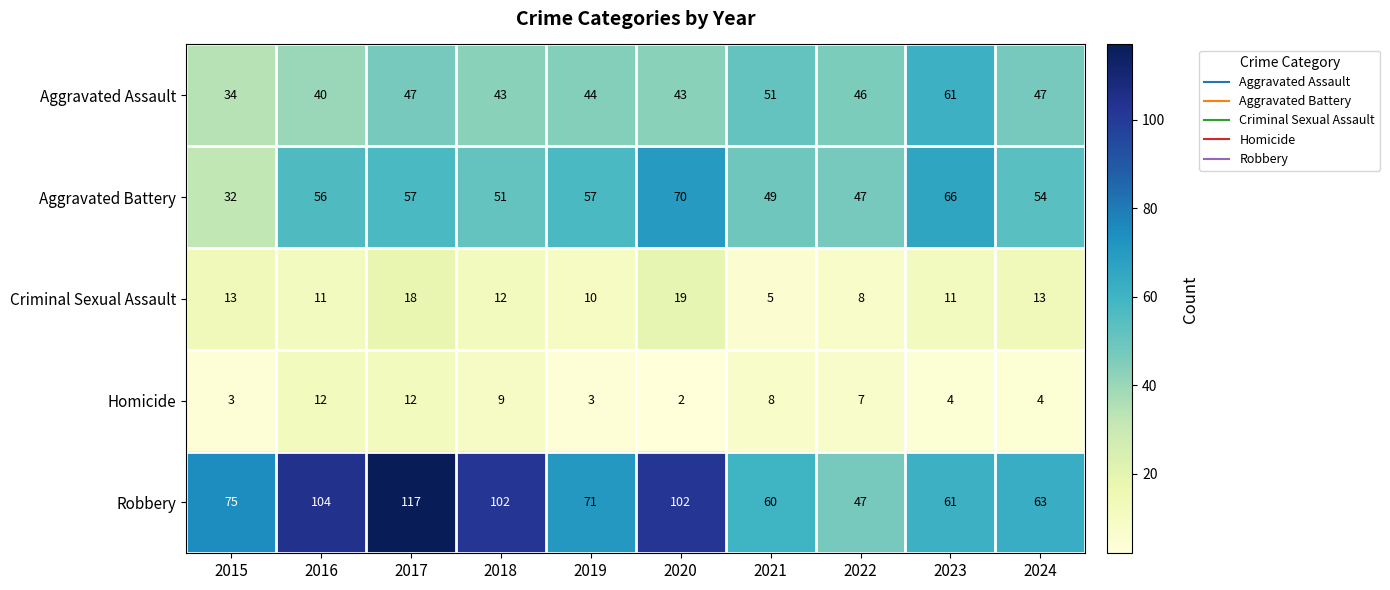

Which series changed the most between 2015 and 2017?

Robbery